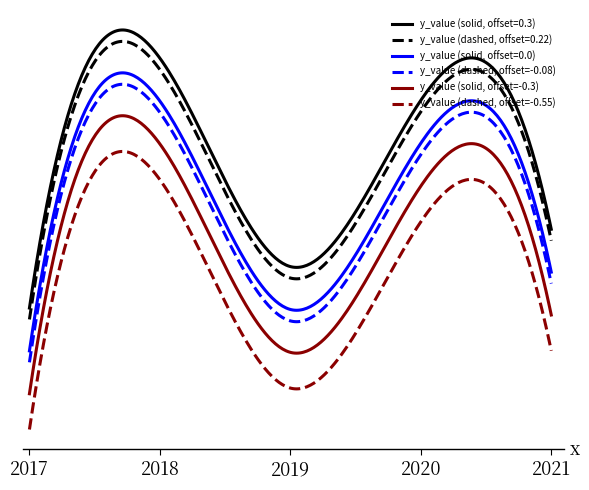

Reading left to right, list all the values displayed in this chart.

2017=-1.0	2018=0.8	2019=-0.7	2020=0.5	2021=-0.4